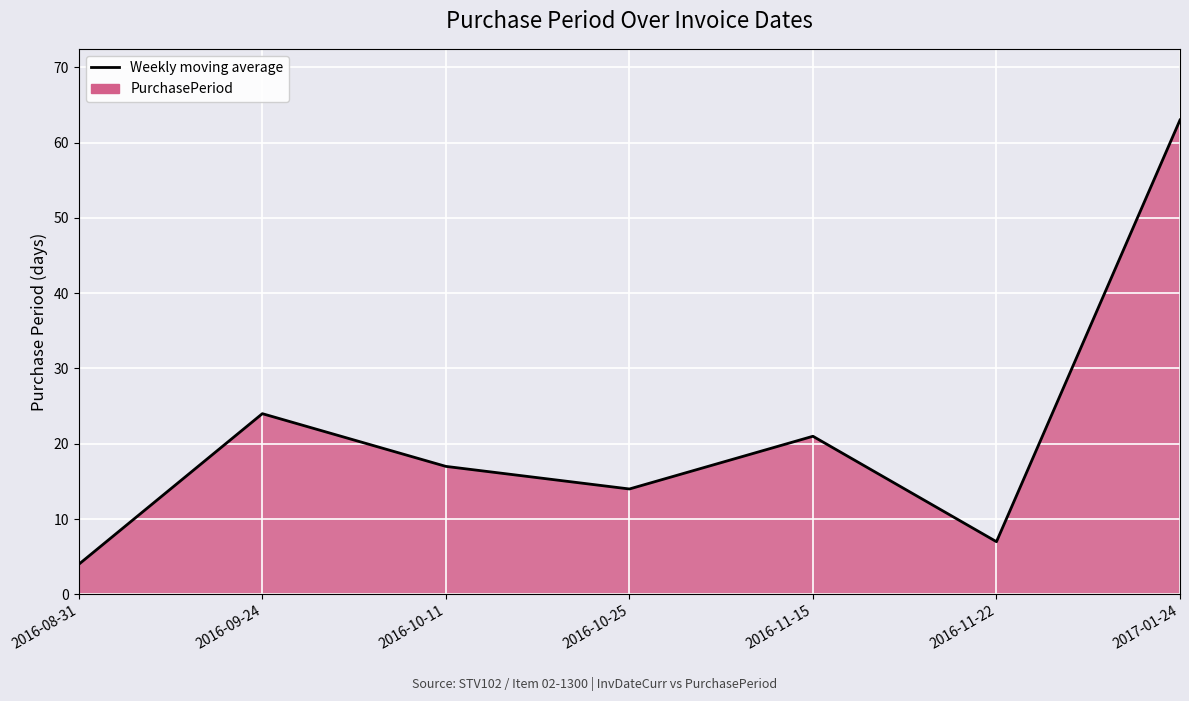

What is the sum of all values?

150